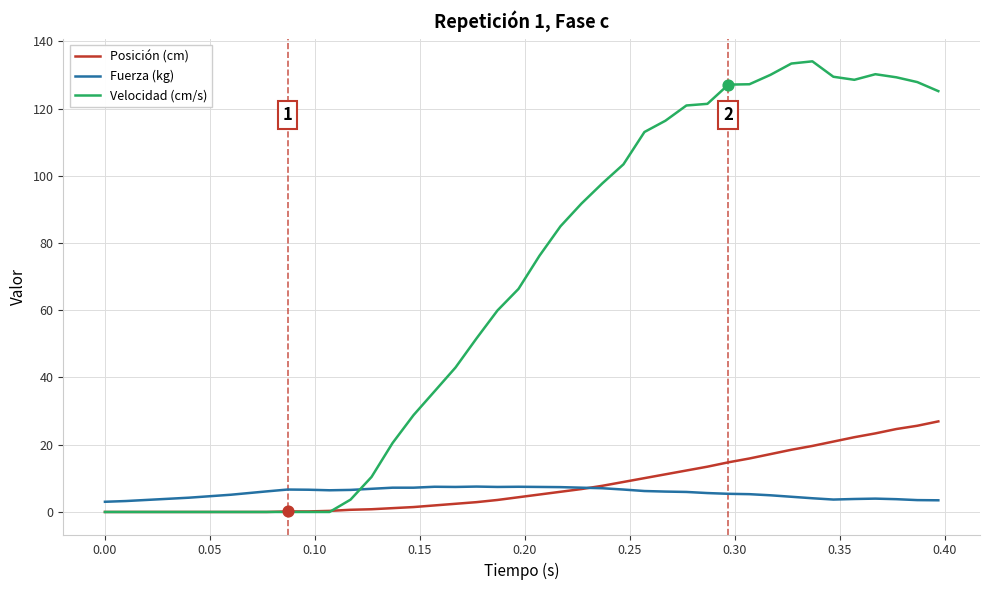

Which series has the largest total across all categories?

Velocidad (cm/s)